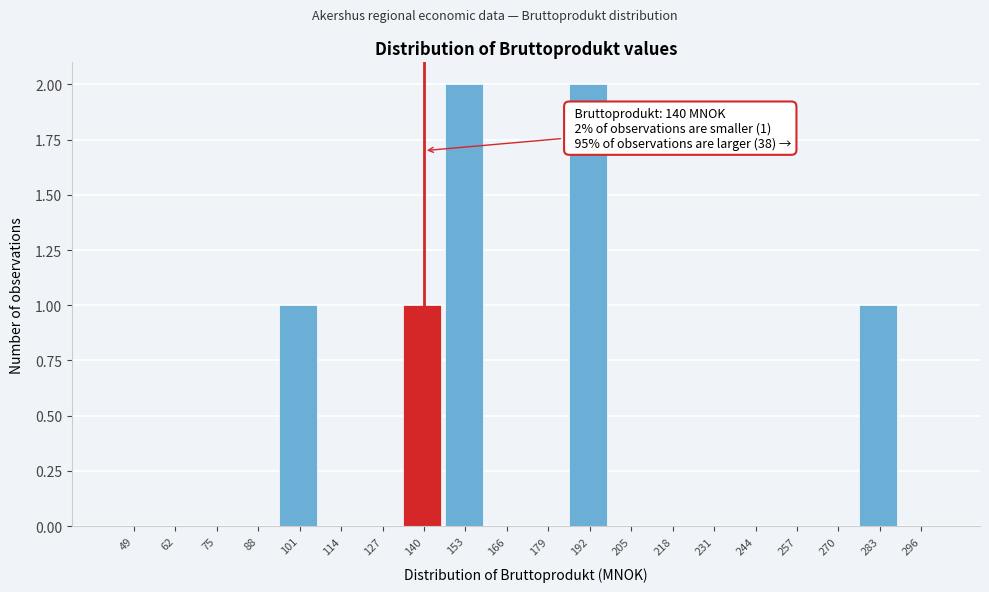

Reading left to right, transcribe all the data shown in this chart.

49=0	62=0	75=0	88=0	101=1	114=0	127=0	140=1	153=2	166=0	179=0	192=2	205=0	218=0	231=0	244=0	257=0	270=0	283=1	296=0